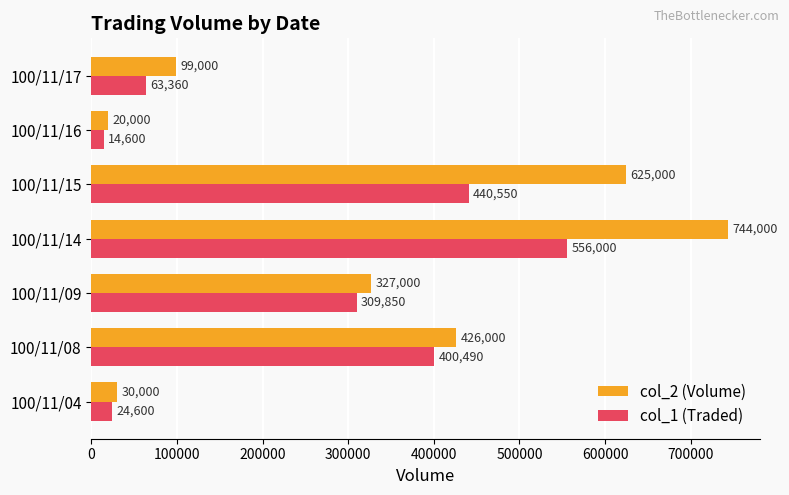

At which label is col_1 (Traded) closest to 285300?

100/11/09